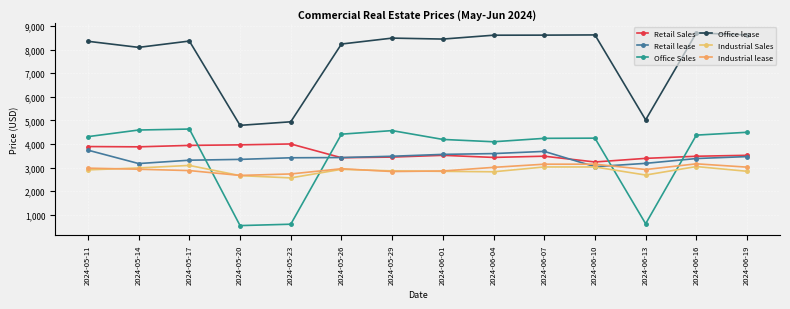

At which category does Retail lease reach its first local valley?

2024-05-14